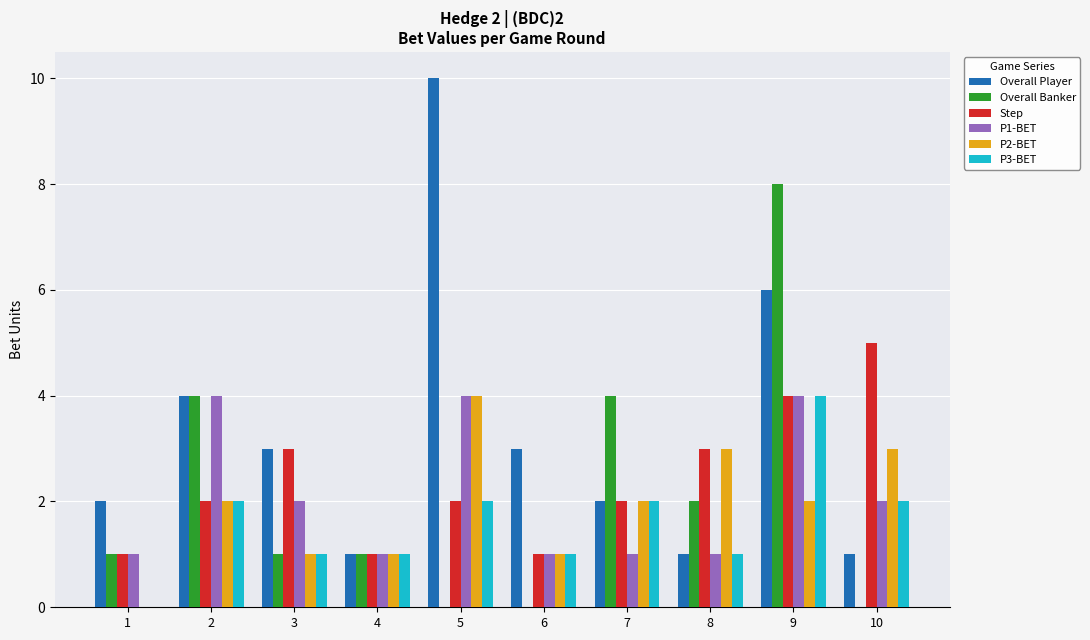

At which category is the sum across all series the highest?

9